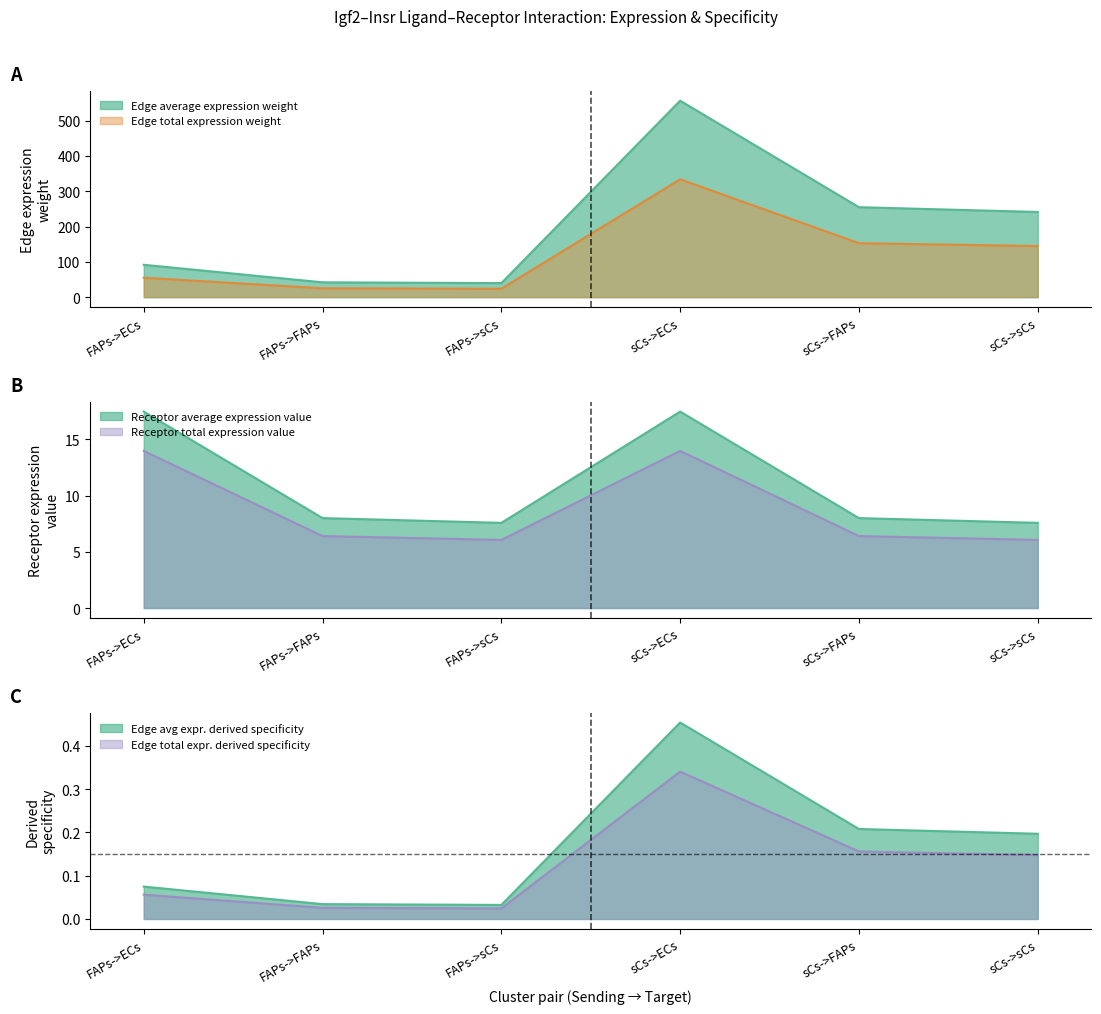

The value of Receptor average expression value at FAPs->ECs is 17.5. True or false?

True